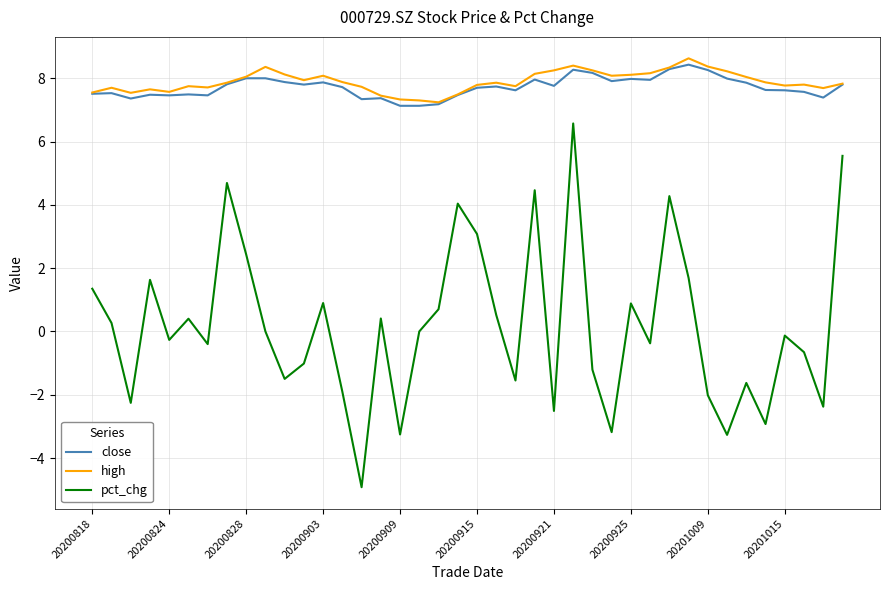

True or false: high and pct_chg cross at least once.

False